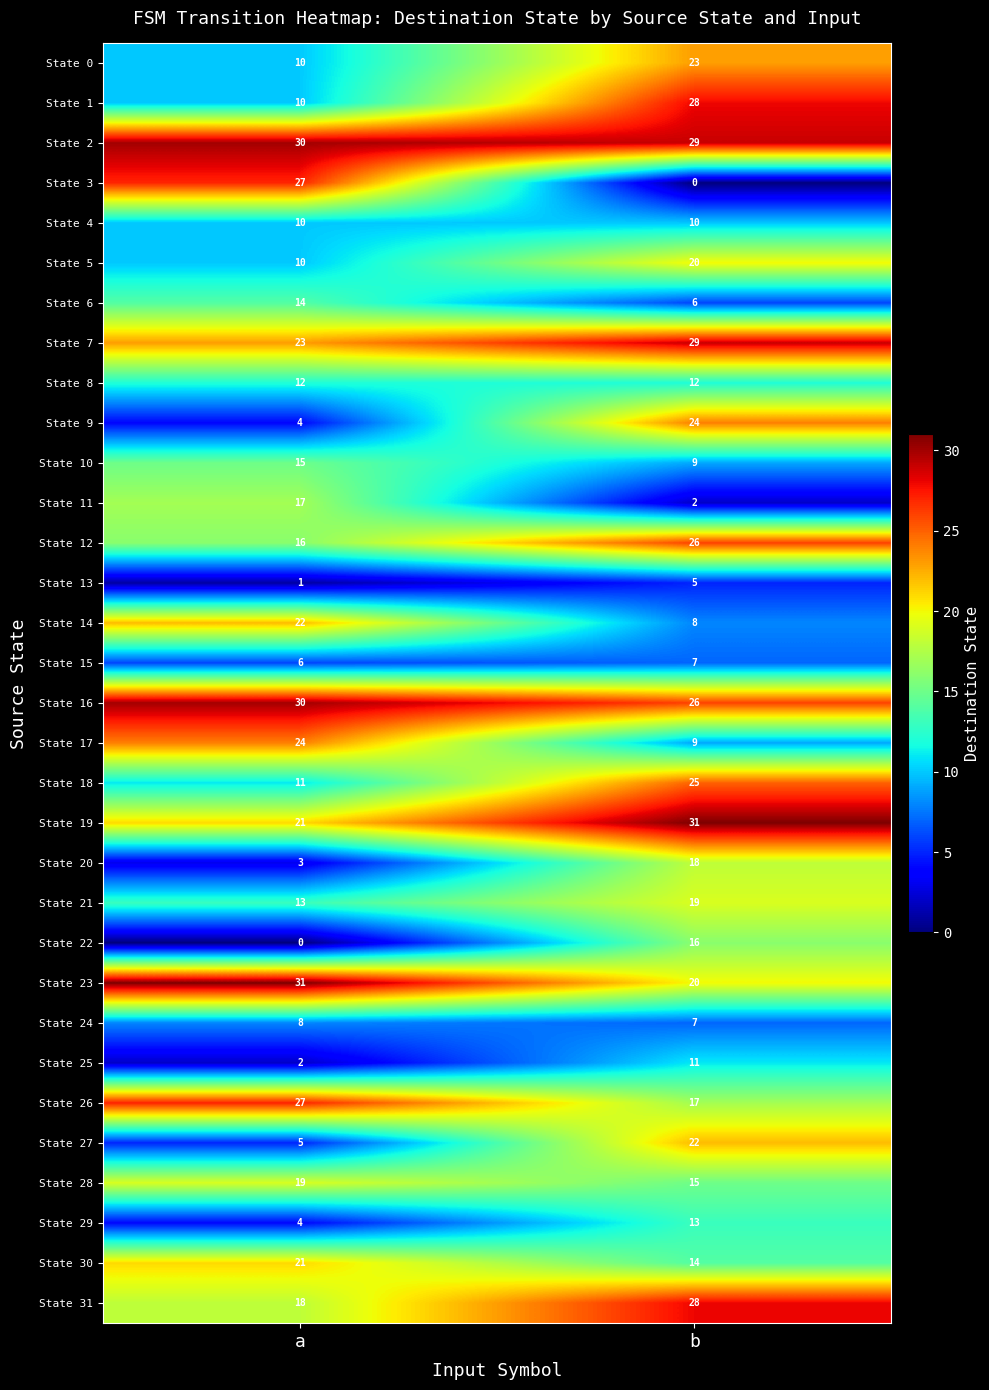

At which label is State 24 closest to 7?

b